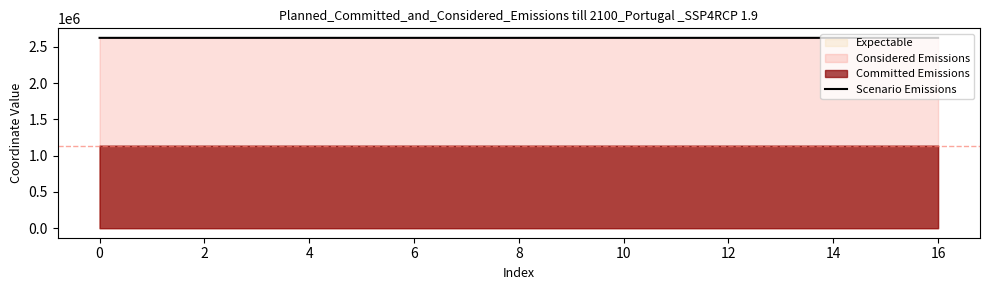

What is the label of the 15th point from the right?

2